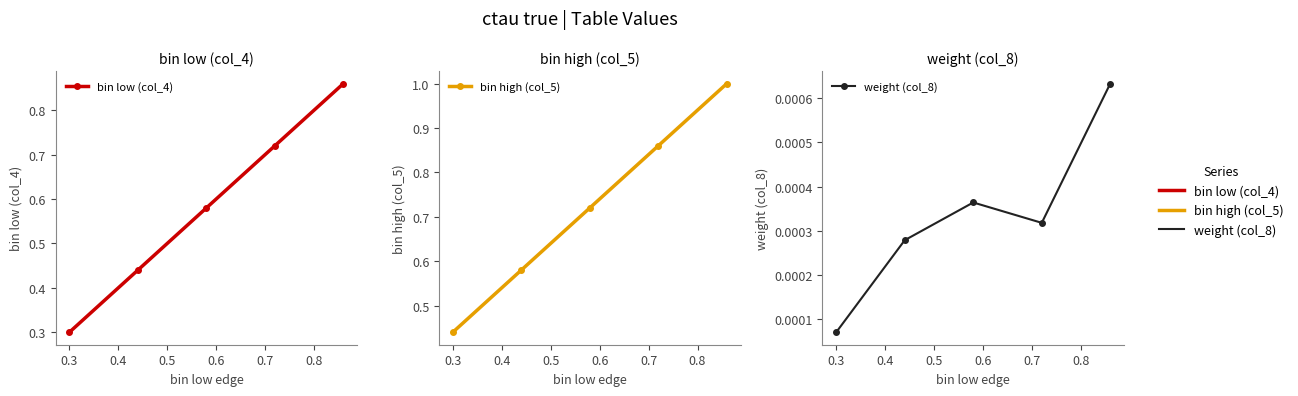

What is the difference between the maximum and minimum values in the bin high (col_5) series?

0.6